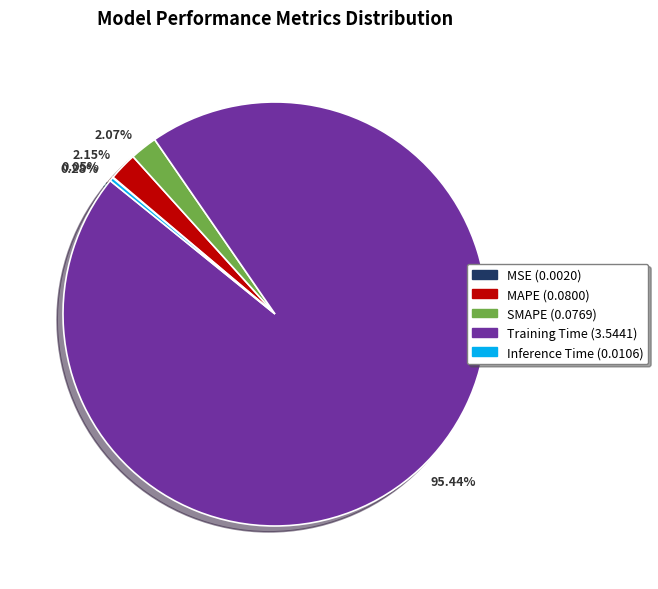

Which has a higher value, SMAPE or Training Time?

Training Time